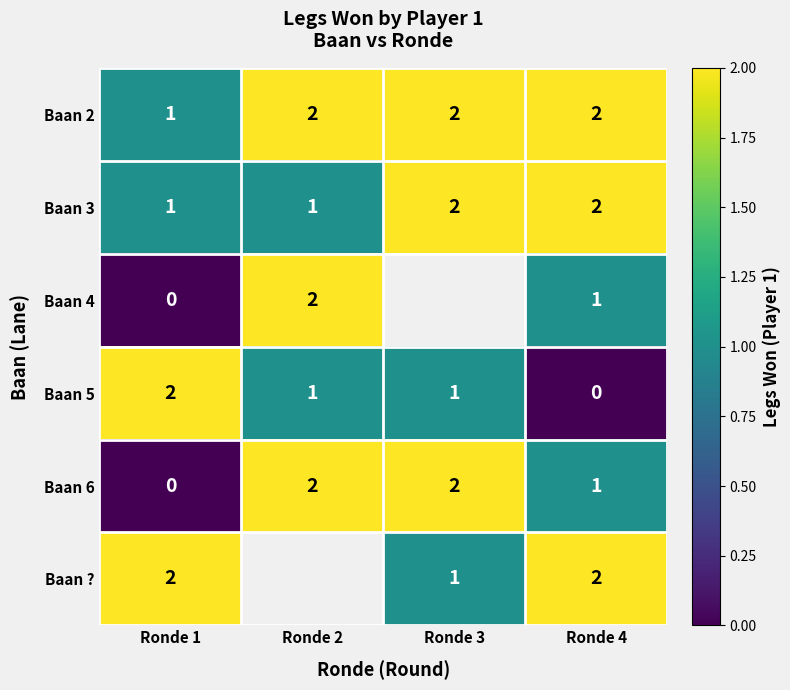

What is the spread (max minus min) of values at Ronde 1?

2